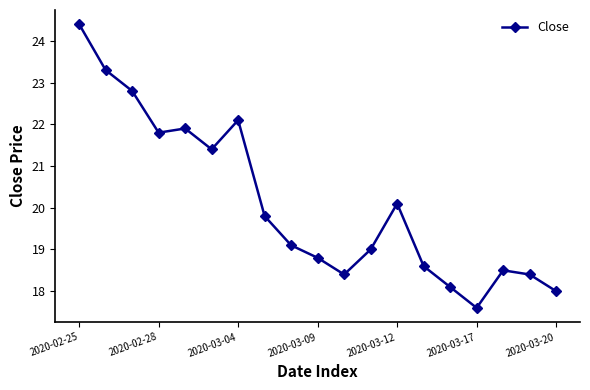

What is the value of the 12th point from the left?

19.0